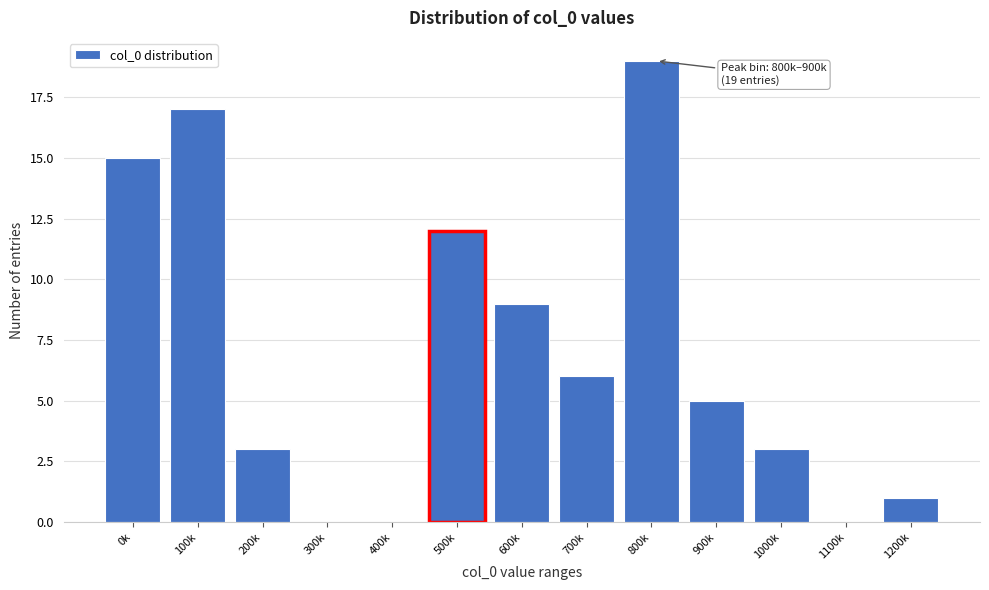

Reading right to left, transcribe all the data shown in this chart.

1200k=1	1100k=0	1000k=3	900k=5	800k=19	700k=6	600k=9	500k=12	400k=0	300k=0	200k=3	100k=17	0k=15